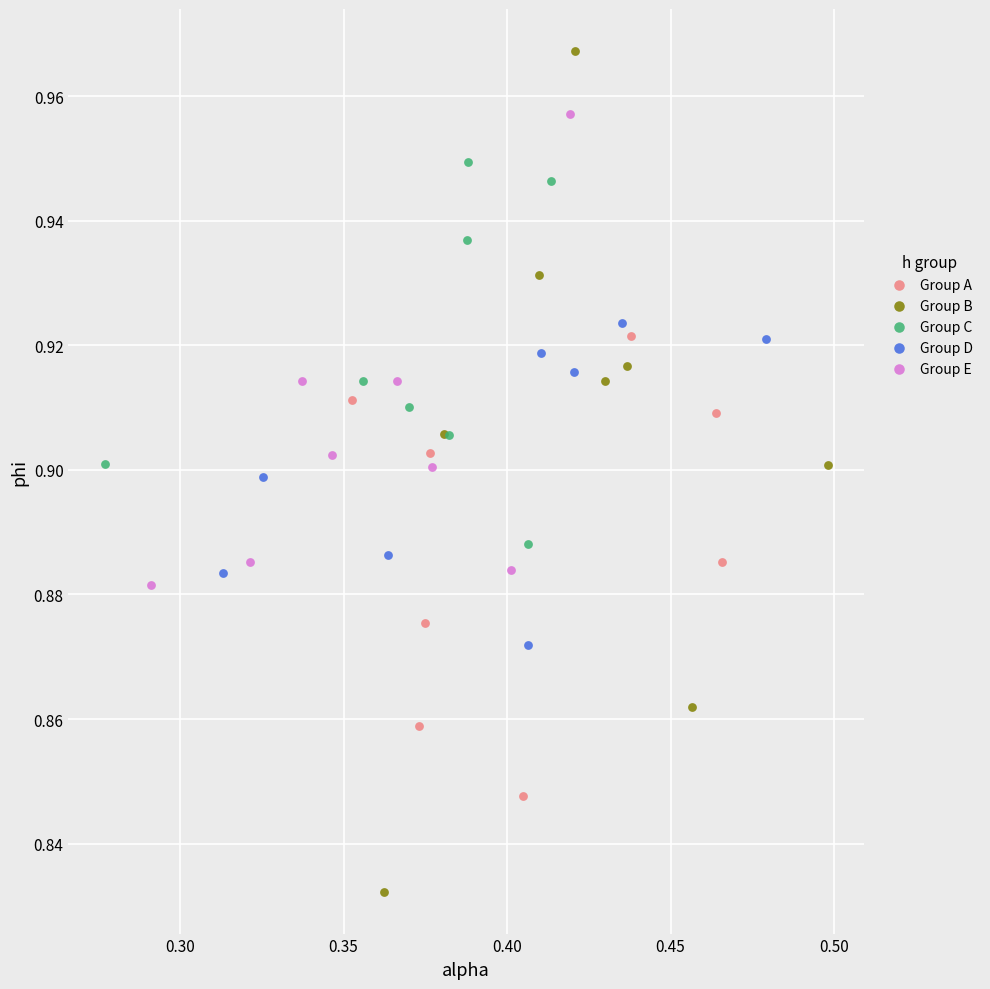

Which series has the largest Y range (max minus min)?

Group B